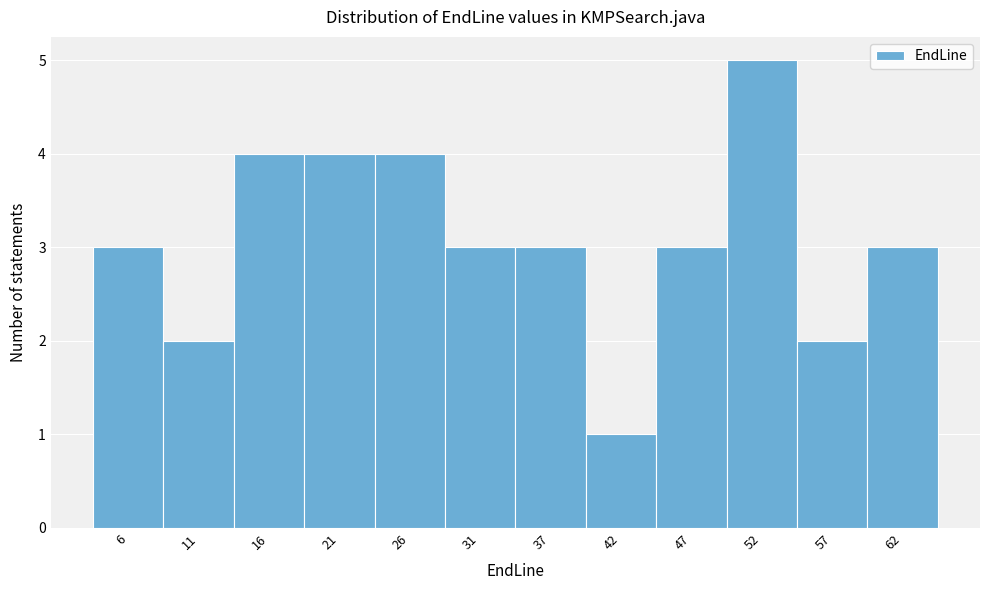

Reading left to right, list all the values displayed in this chart.

6=3	11=2	16=4	21=4	26=4	31=3	37=3	42=1	47=3	52=5	57=2	62=3